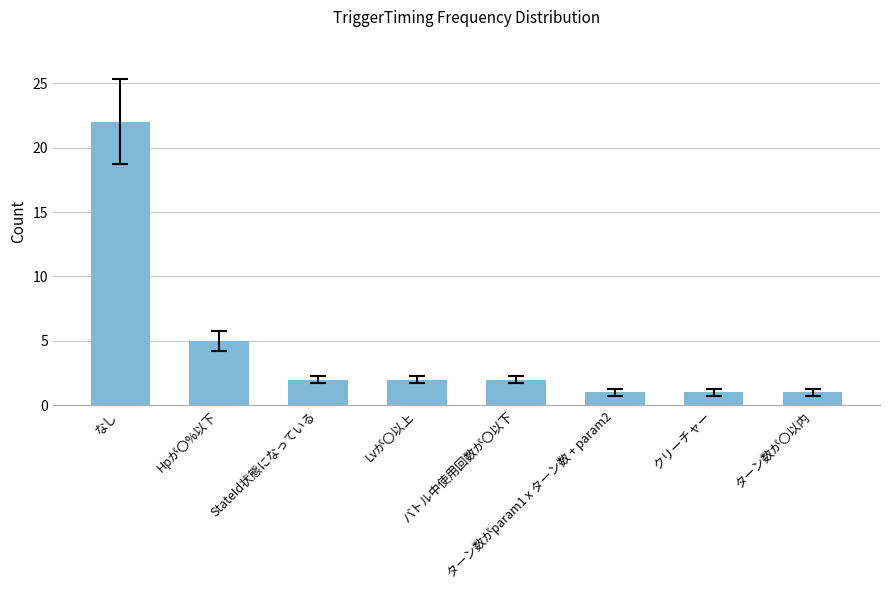

What is the difference between the maximum and minimum values?

21